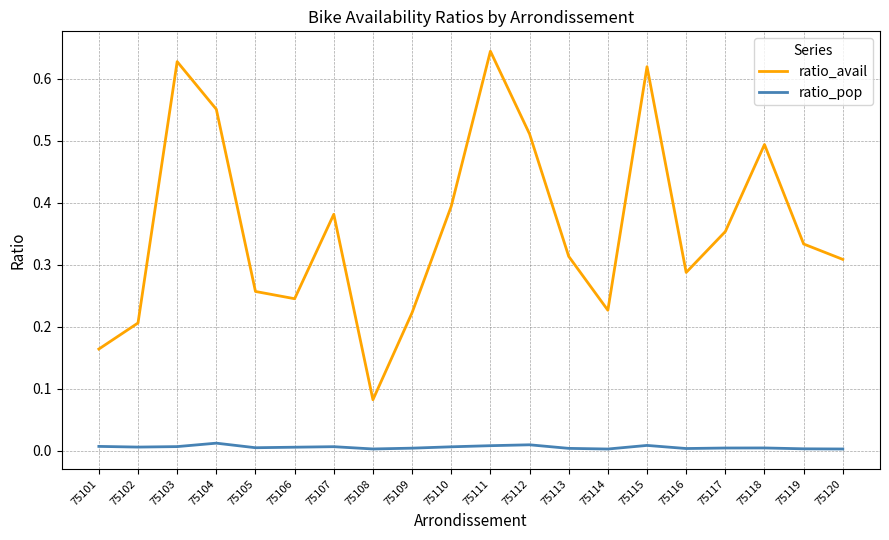

True or false: ratio_avail and ratio_pop cross at least once.

False